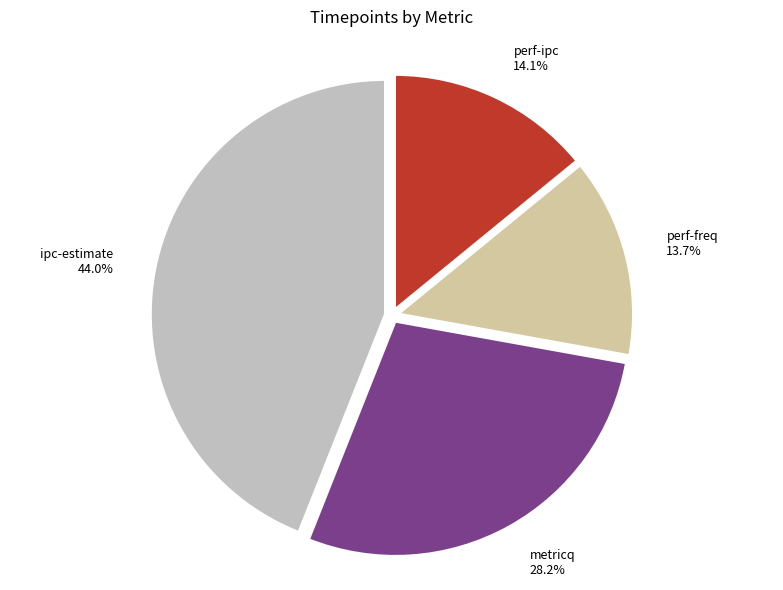

To the nearest percent, what portion does metricq represent?

28%